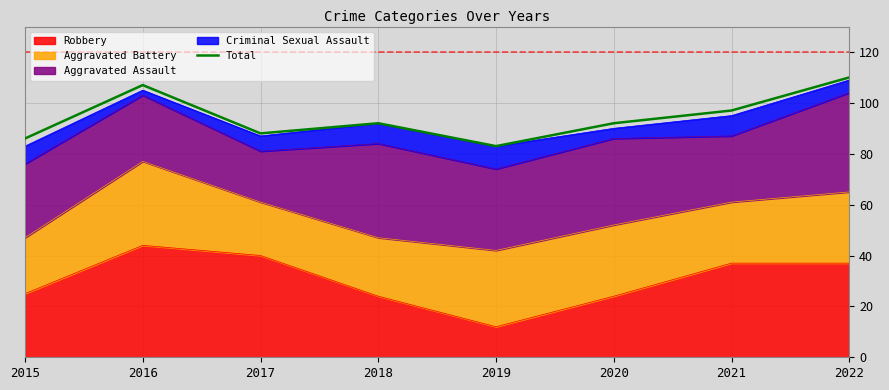

Reading left to right, extract all data points from this chart.

2015=86	2016=107	2017=88	2018=92	2019=83	2020=92	2021=97	2022=110